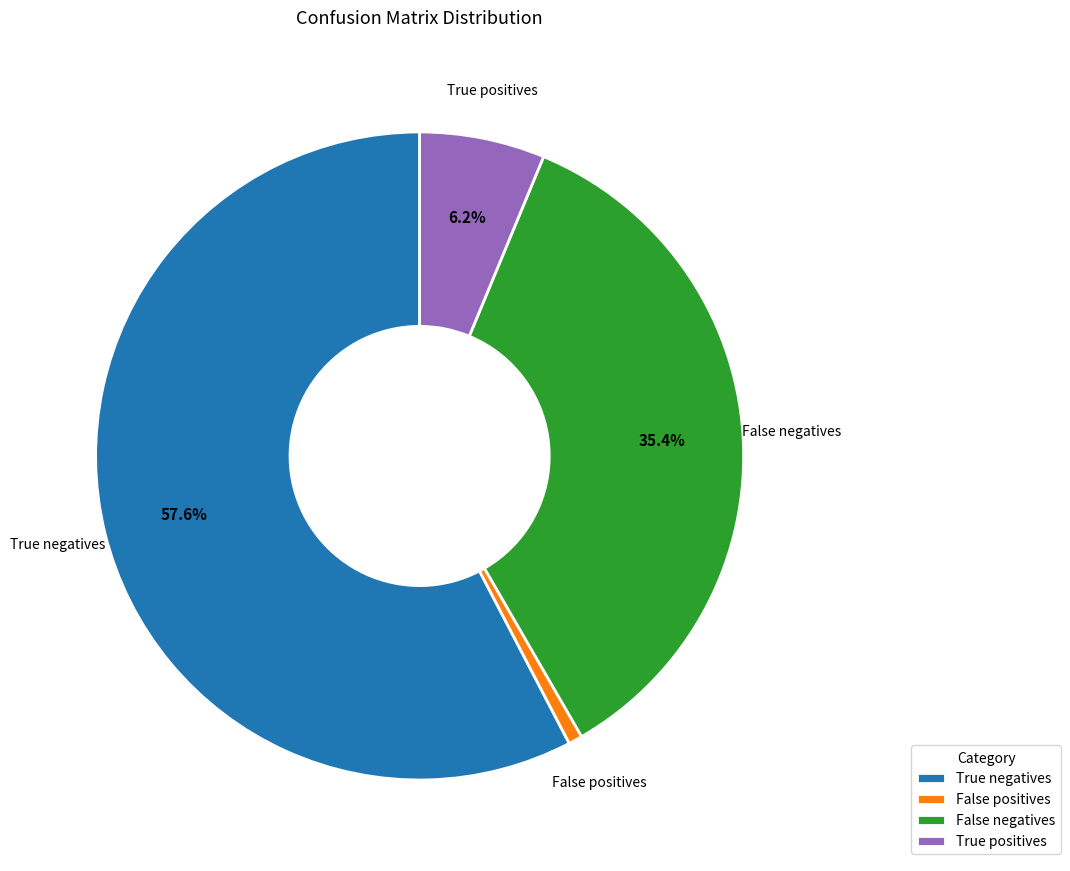

How many slices are in this pie chart?

4